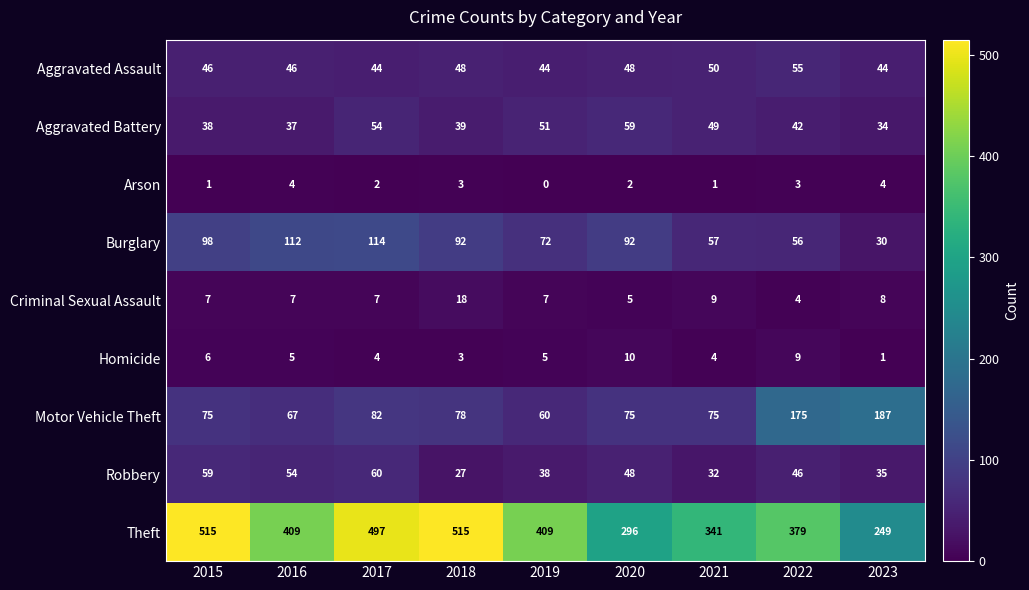

Rank the series at 2023 from lowest to highest value.

Homicide, Arson, Criminal Sexual Assault, Burglary, Aggravated Battery, Robbery, Aggravated Assault, Motor Vehicle Theft, Theft